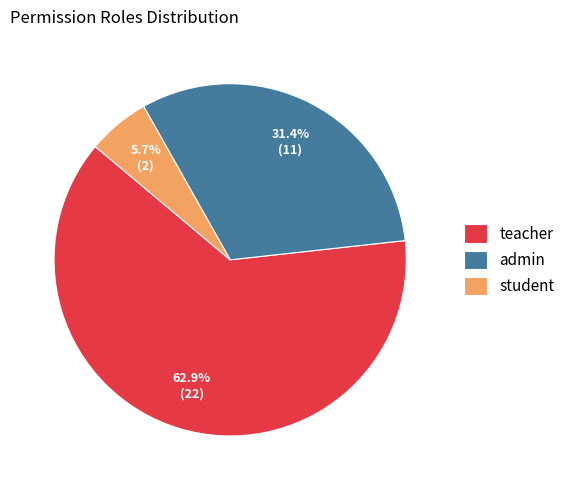

To the nearest percent, what percentage of the pie is admin?

31%